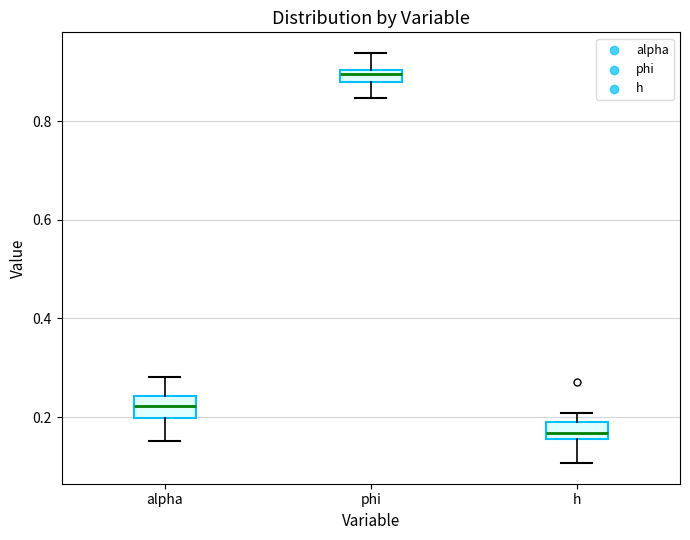

Where does the lower whisker of the box for alpha end on the y-axis? The values are not printed on the chart, so give them approximately, as read against the axis.

0.16